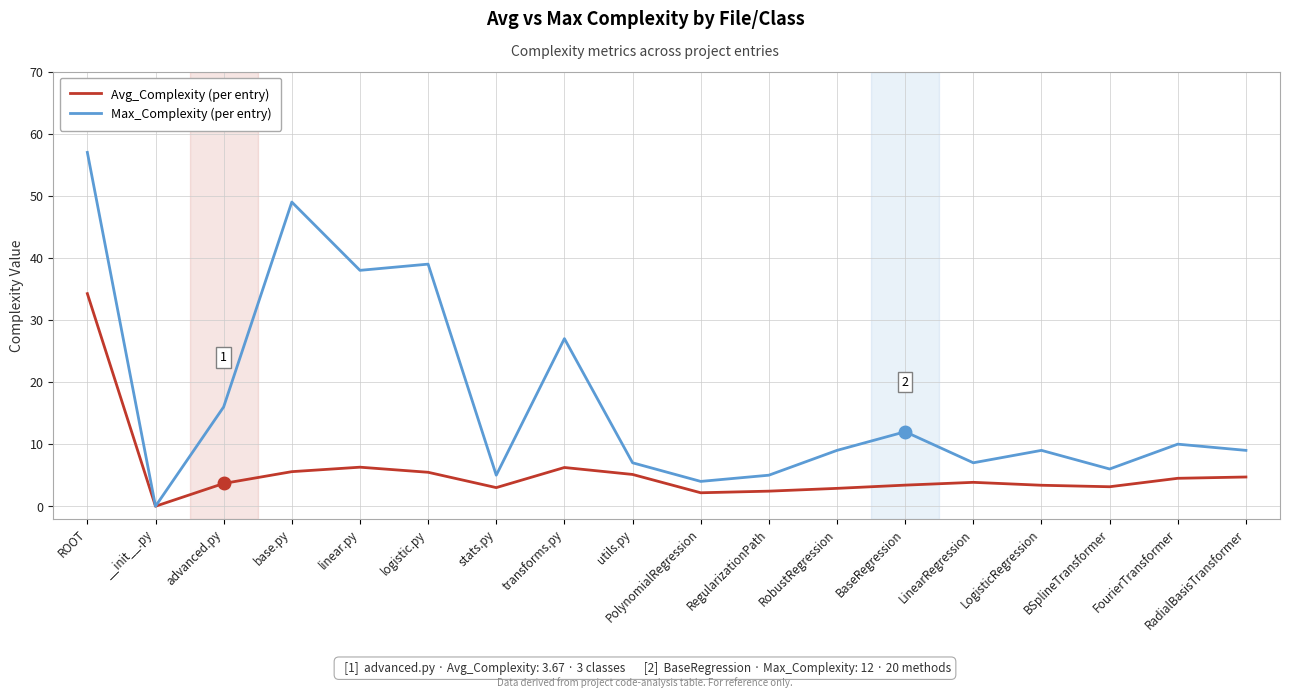

Between utils.py and FourierTransformer, which series saw the biggest shift?

Max_Complexity (per entry)